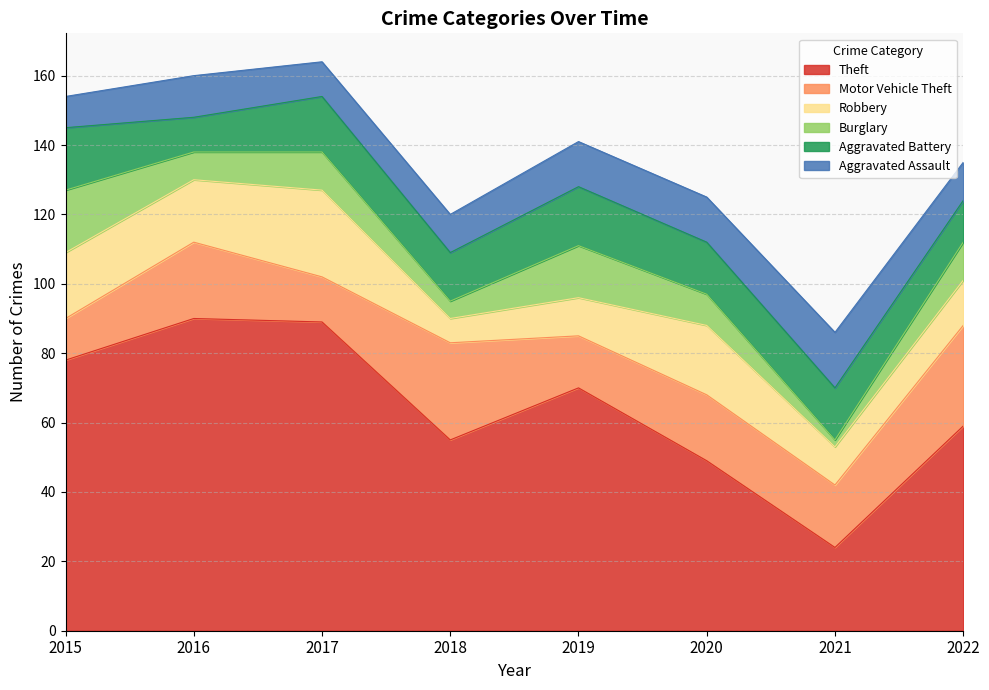

What is the difference between the maximum and minimum values in the Aggravated Battery series?

8